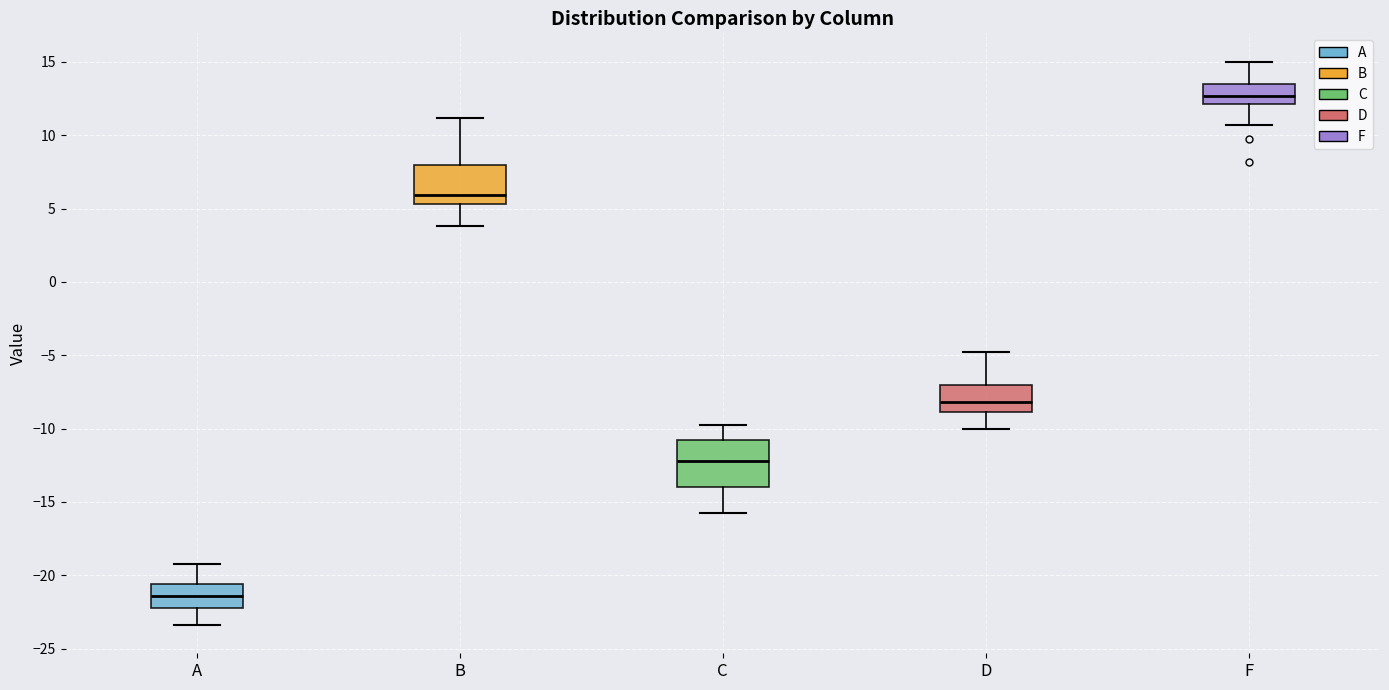

Reading left to right, read every box against the y-axis: the position of its median line, the range the box covers, and the ends of its whiskers. The values are not printed on the chart, so give them approximately, as read against the axis.

A: median -21.5, box -22.0 to -20.5, whiskers -23.5 to -19.0
B: median 6.0, box 5.5 to 8.0, whiskers 4.0 to 11.0
C: median -12.0, box -14.0 to -11.0, whiskers -16.0 to -10.0
D: median -8.0, box -9.0 to -7.0, whiskers -10.0 to -5.0
F: median 12.5, box 12.0 to 13.5, whiskers 10.5 to 15.0